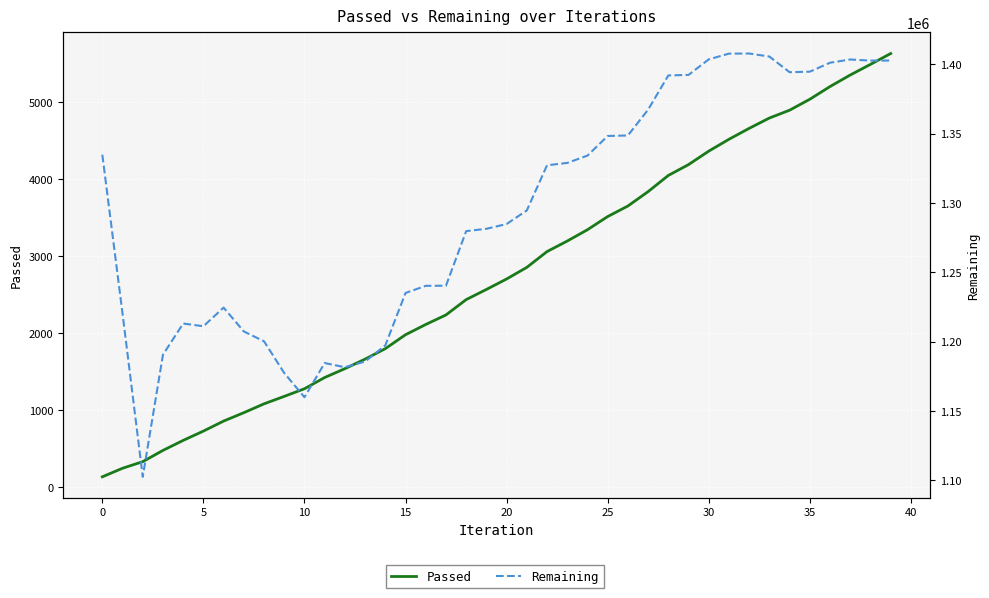

Is this an area chart (filled region under the line)?

No